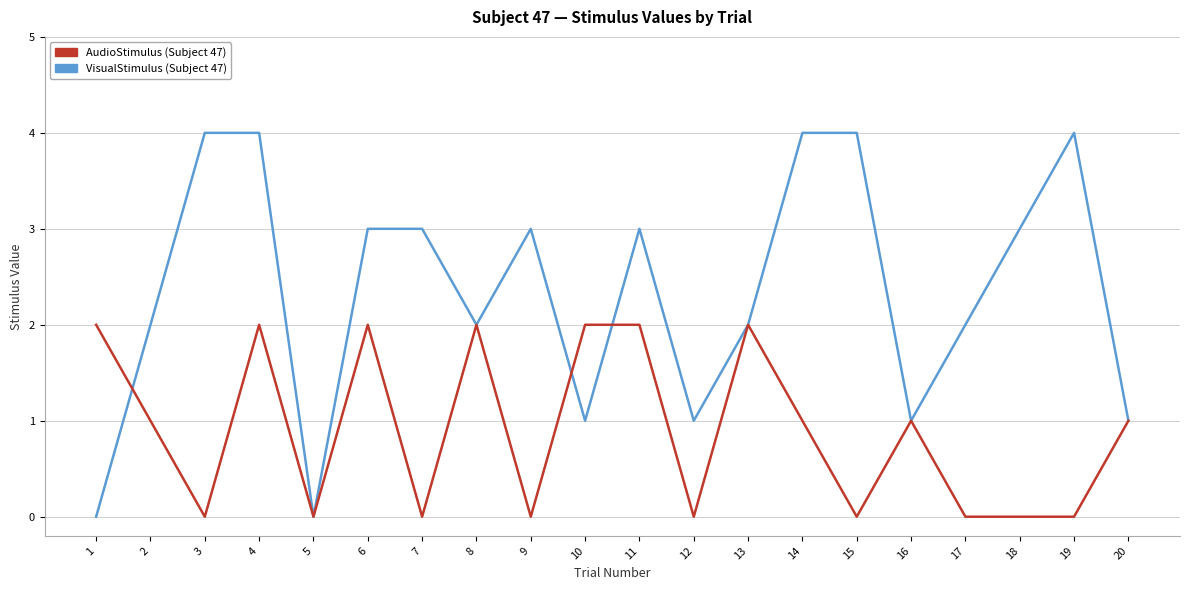

At which category is the sum across all series the highest?

4